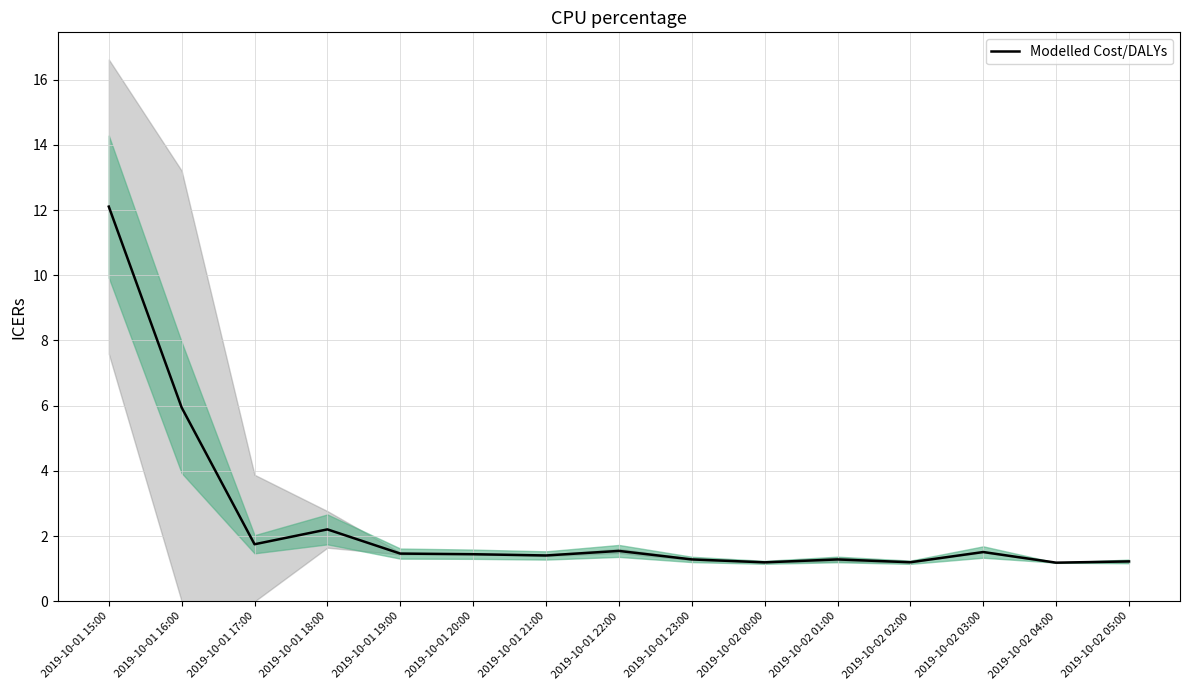

Between 2019-10-02 03:00 and 2019-10-02 00:00, which is larger?

2019-10-02 03:00